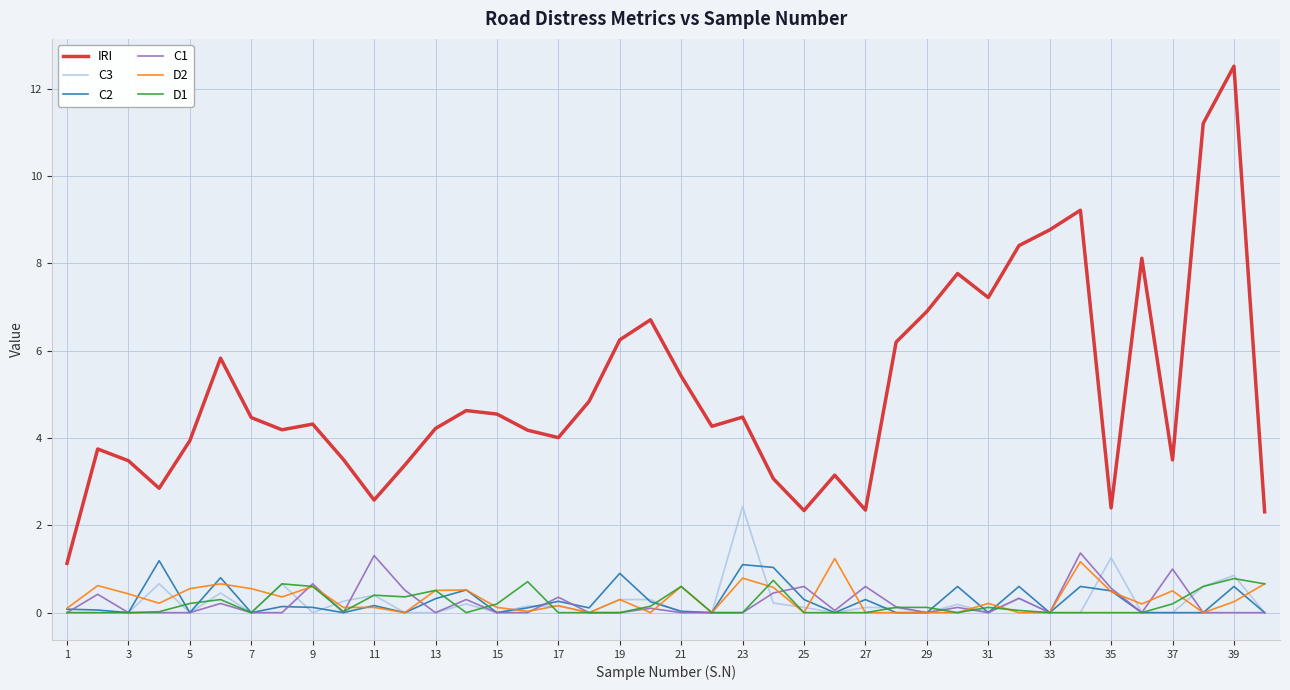

True or false: C2 and IRI cross at least once.

False